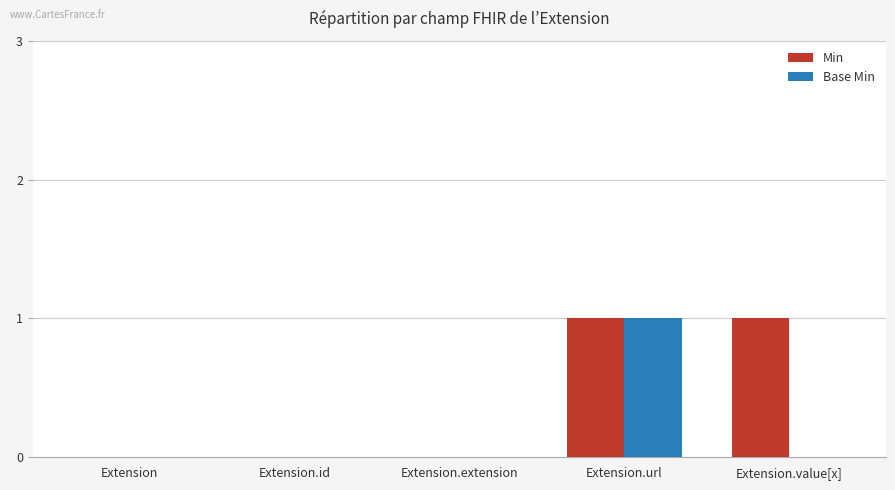

The value of Min at Extension.id is -1. True or false?

False